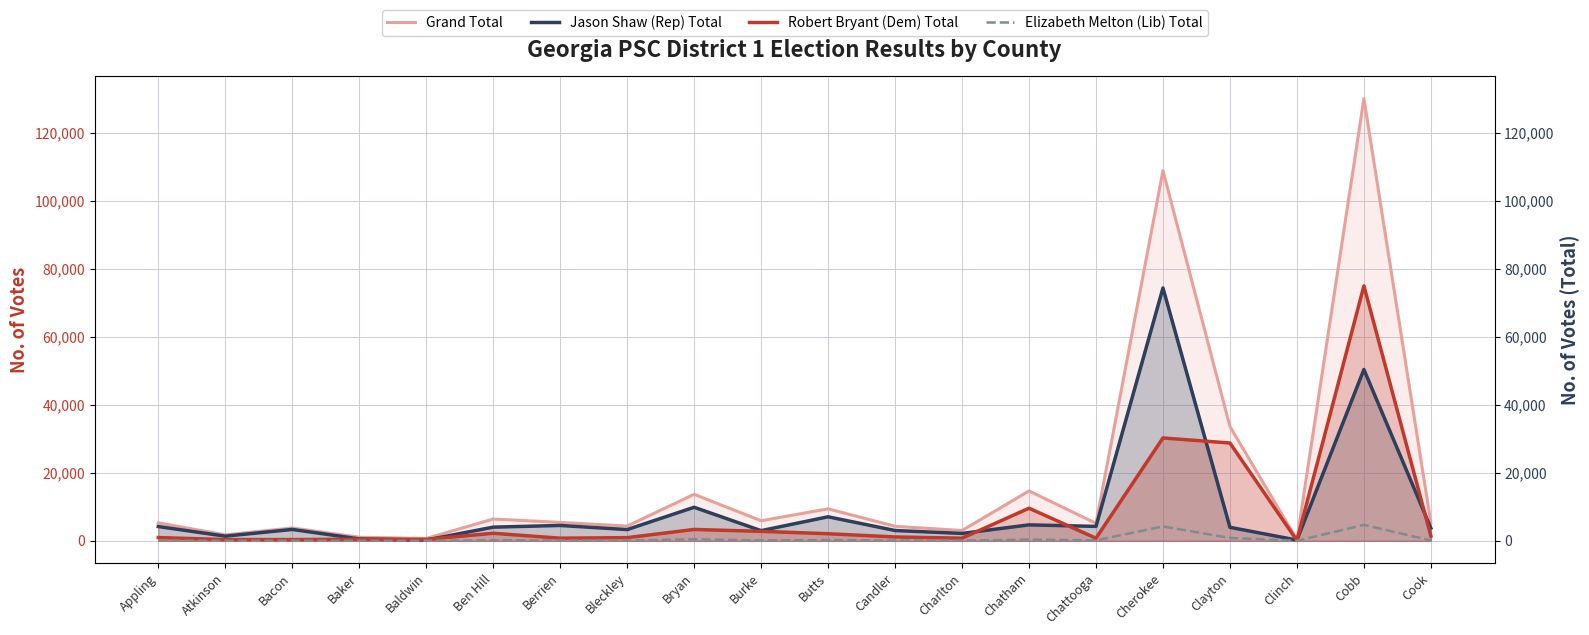

Reading right to left, what are all the values shown in this chart?

Grand Total: 5253	130019	356	33582	108822	5162	14663	3037	4280	9408	5906	13687	4337	5422	6417	703	1053	3785	1765	5284
Jason Shaw (Rep) Total: 3738	50365	223	3974	74339	4247	4692	2176	3038	7070	2997	9867	3311	4524	4025	231	571	3350	1371	4208
Robert Bryant (Dem) Total: 1403	74955	126	28753	30249	772	9590	784	1142	2090	2789	3345	935	781	2221	421	468	368	363	968
Elizabeth Melton (Lib) Total: 112	4699	7	855	4234	143	381	77	100	248	120	475	91	117	171	51	14	67	31	108